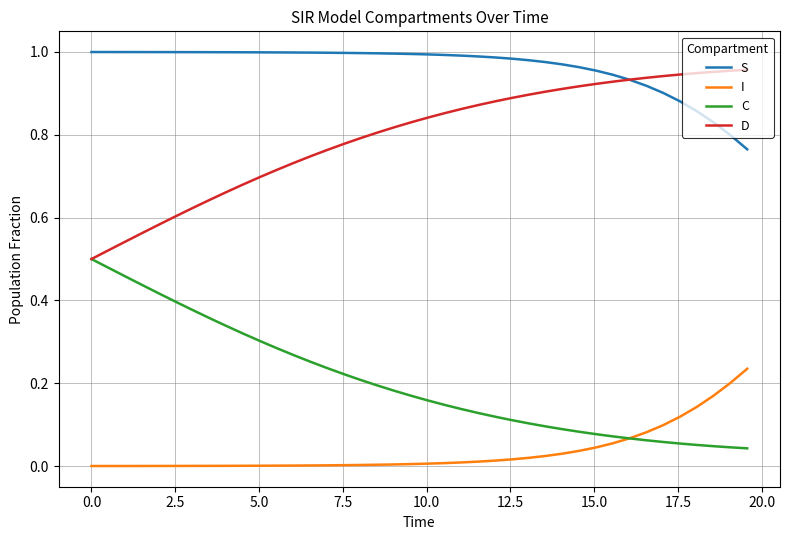

List the series in order of their peak value, lowest first.

I, C, D, S